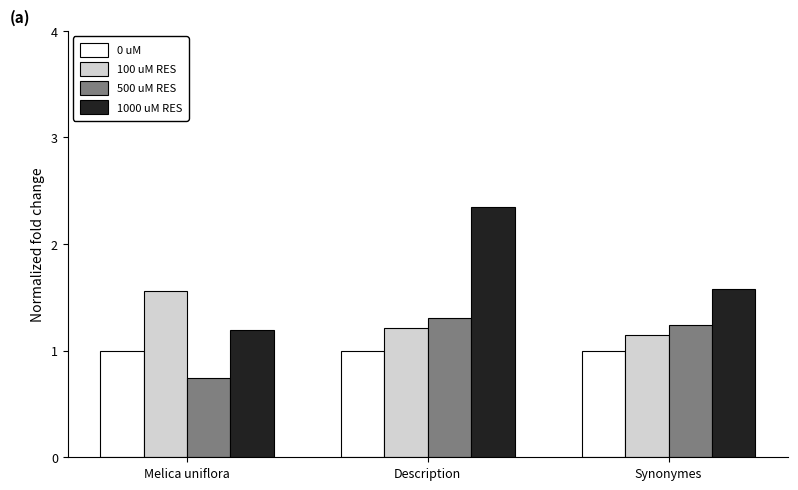

How many groups of bars are there?

3